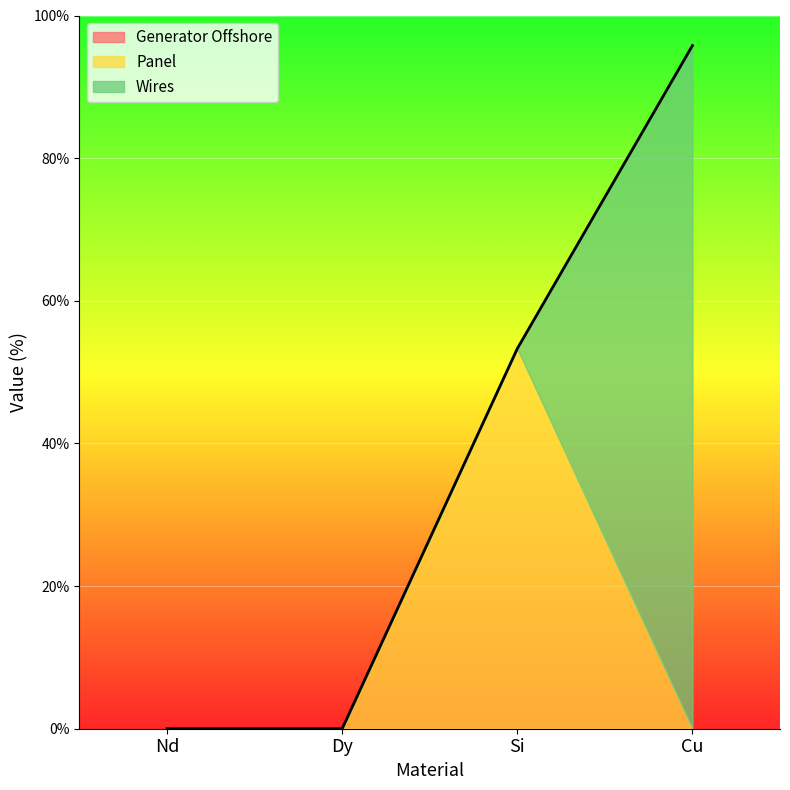

True or false: Wires has a value of 0.0 at Dy.

True